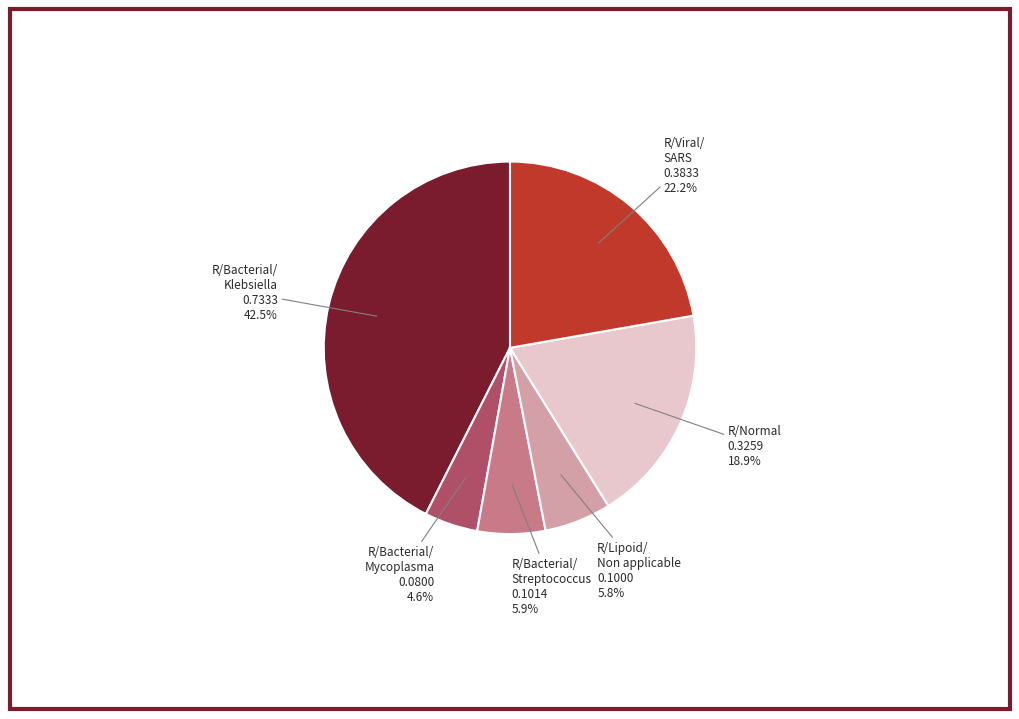

Is there any slice that represents more than half of the pie?

No